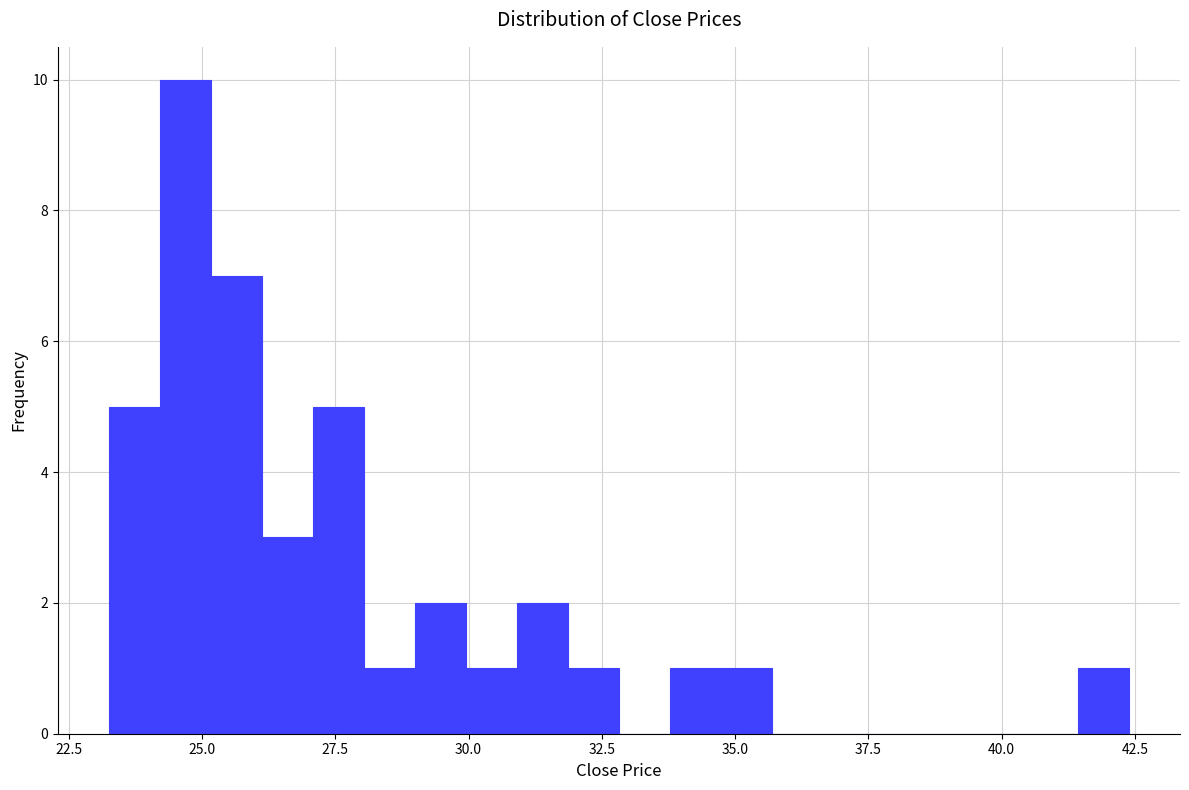

Around what value on the x-axis is the tallest bar? Give the approximate position of its centre, as read against the axis.

24.5